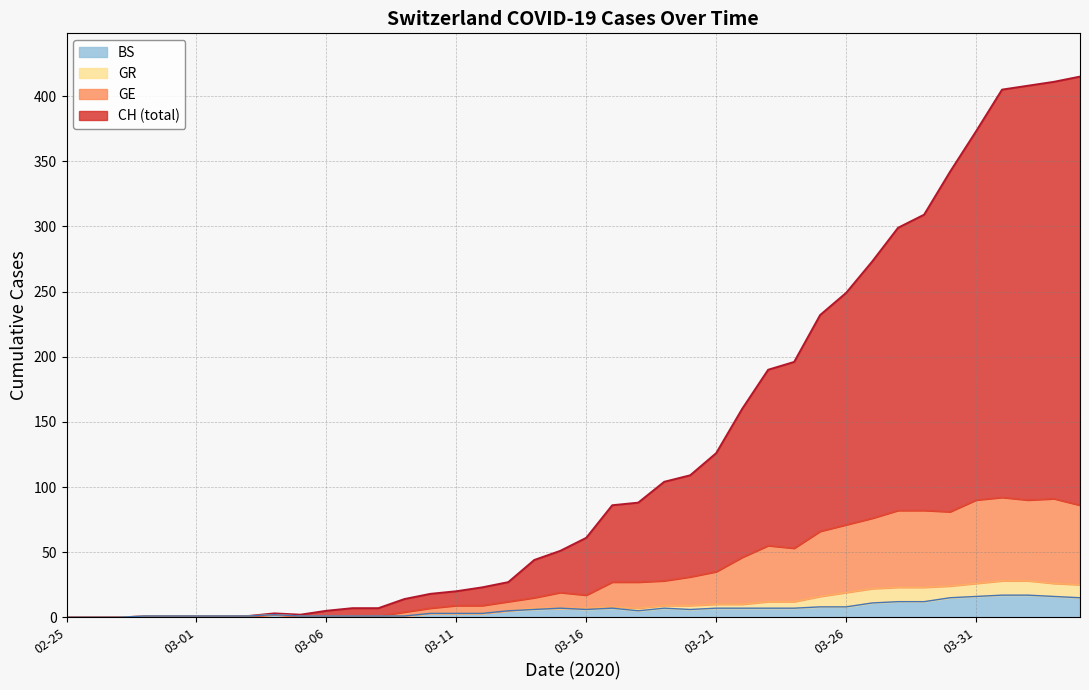

How many interior local valleys does the BS series have?

3